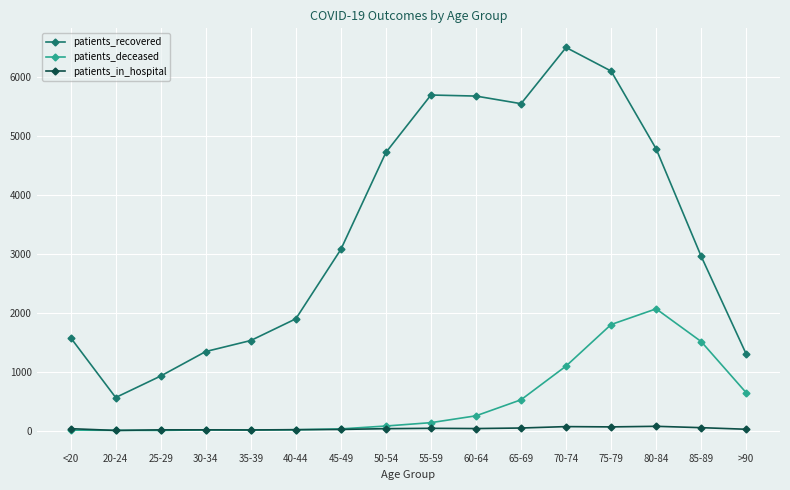

Is the value of patients_recovered at <20 greater than the value of patients_deceased at 20-24?

Yes